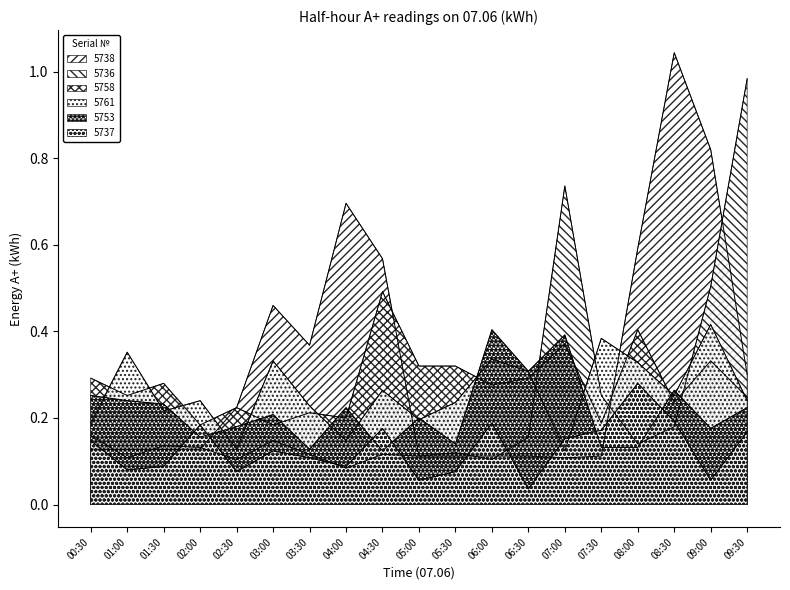

Which series has the largest range (max minus min)?

5738